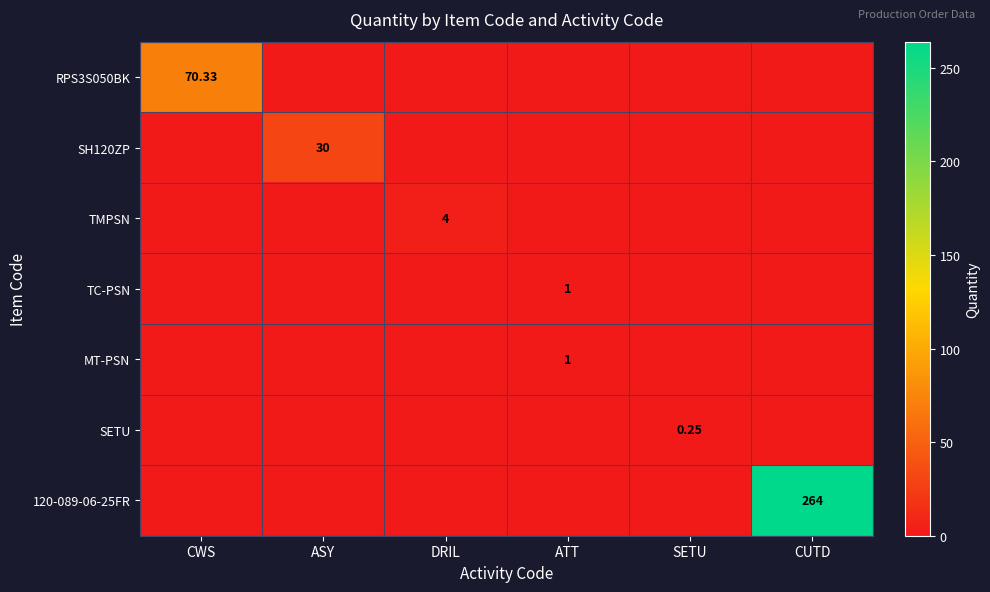

How many data points does each series have?

6